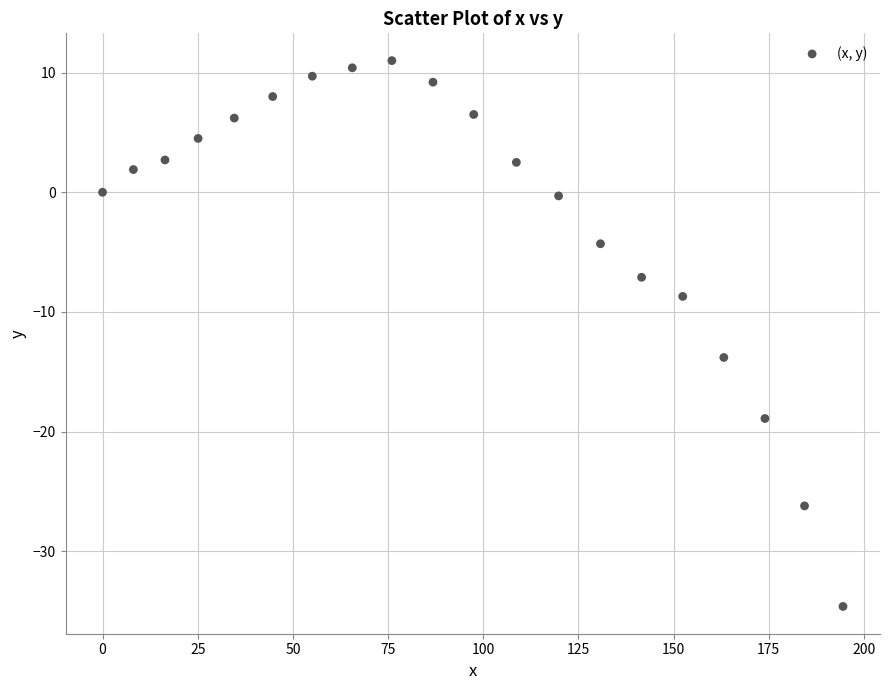

What is the range of Y values (max minus min)?

45.6